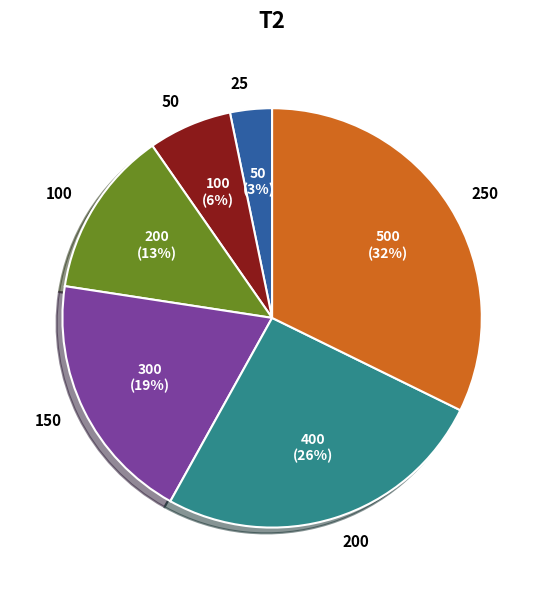

What percentage is the 100 slice, to the nearest percent?

13%